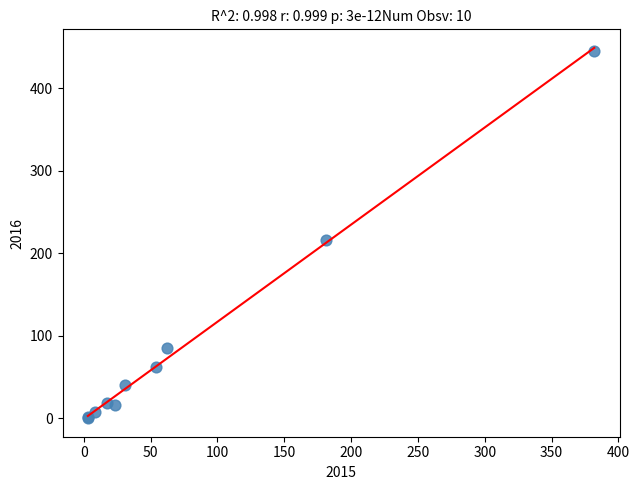

What Y value in the scatter plot is closest to 223?

216